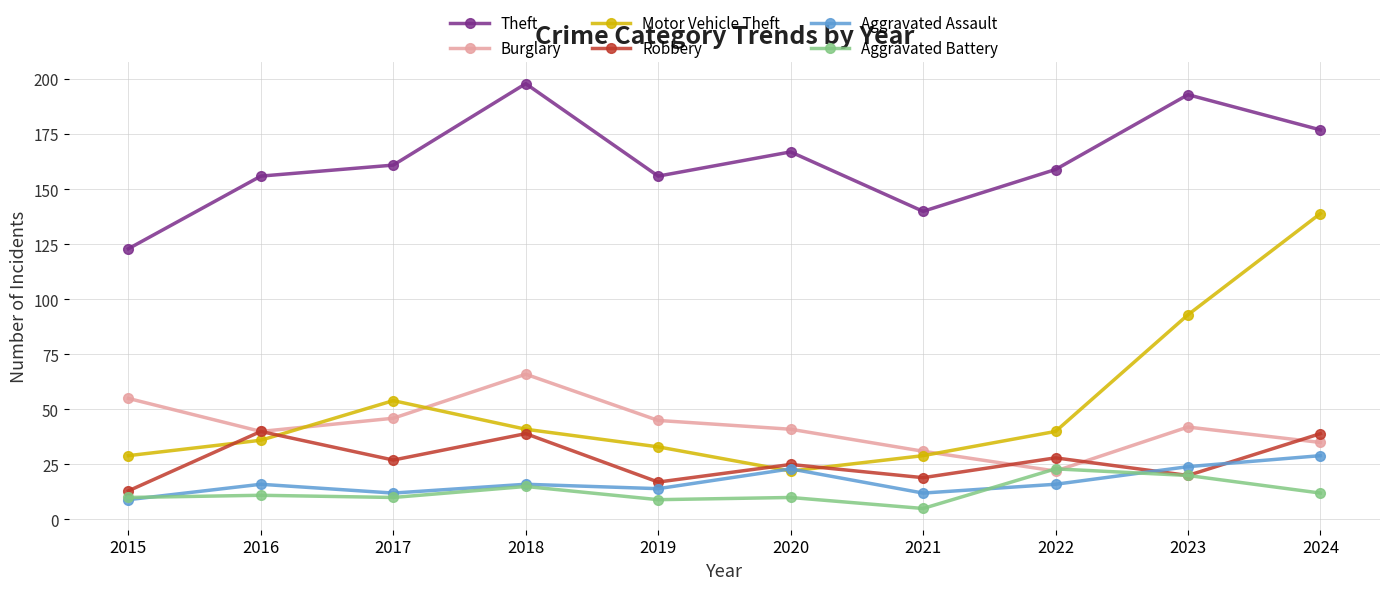

What is the total value across all series at 2021?

236